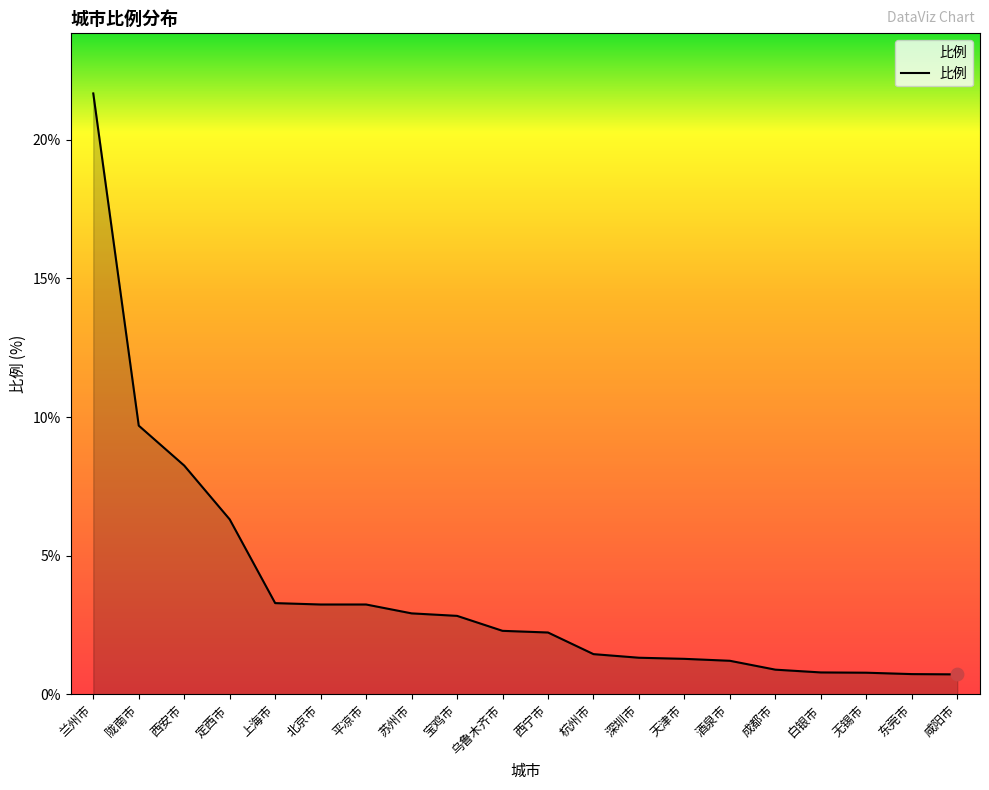

Approximately how many times larger is the value at 平凉市 compared to 杭州市?

2.2